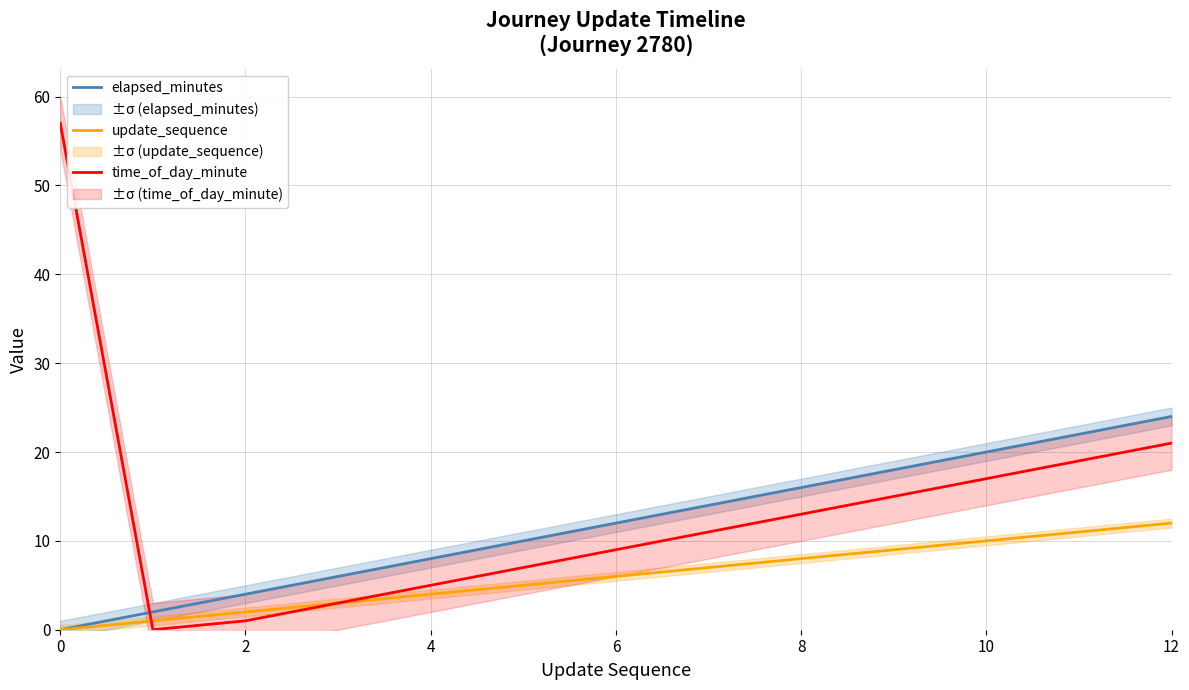

What is the average value of the time_of_day_minute series?

14